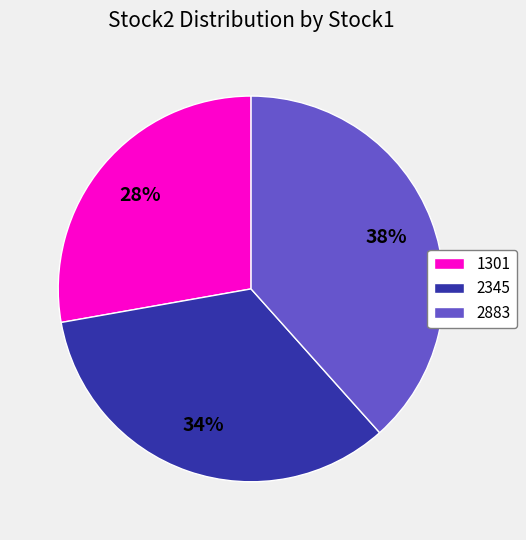

The 2345 slice represents 34% of the pie. True or false?

True